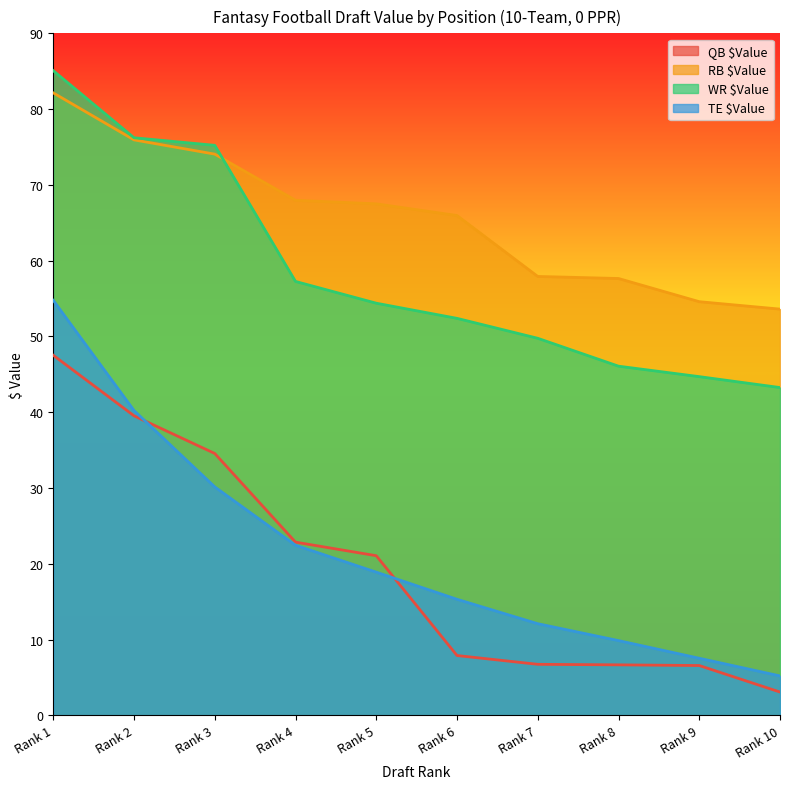

True or false: TE $Value and WR $Value intersect in this chart.

False